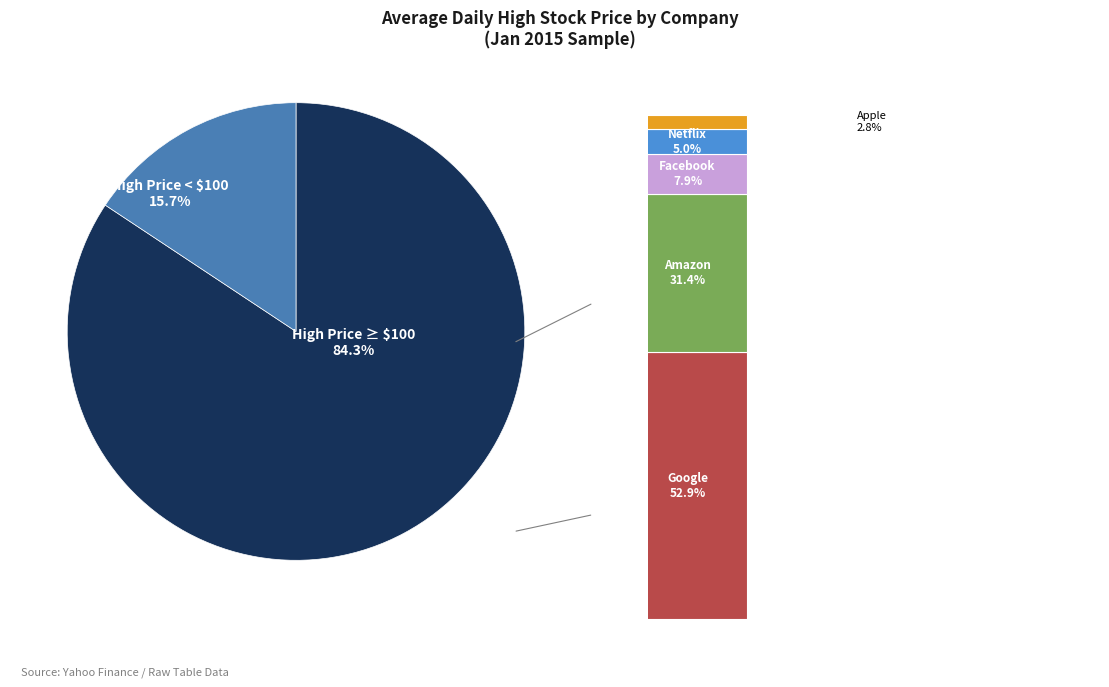

What is the largest slice in the pie chart?

Google